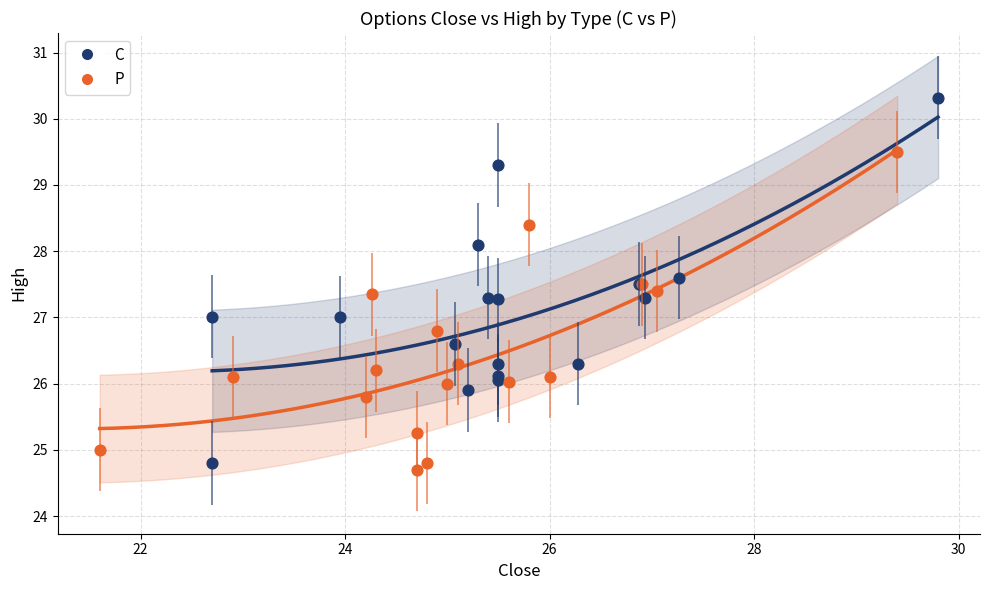

Which series reaches the maximum Y coordinate?

C